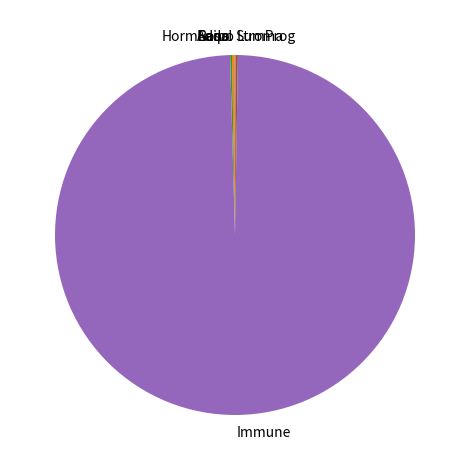

Which slice is the largest?

Immune